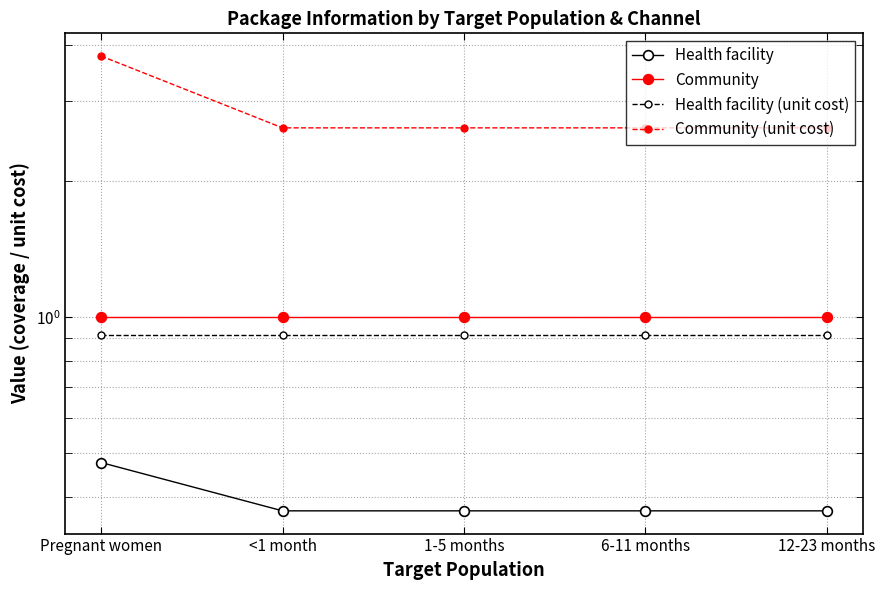

What position from the right is 12-23 months?

1